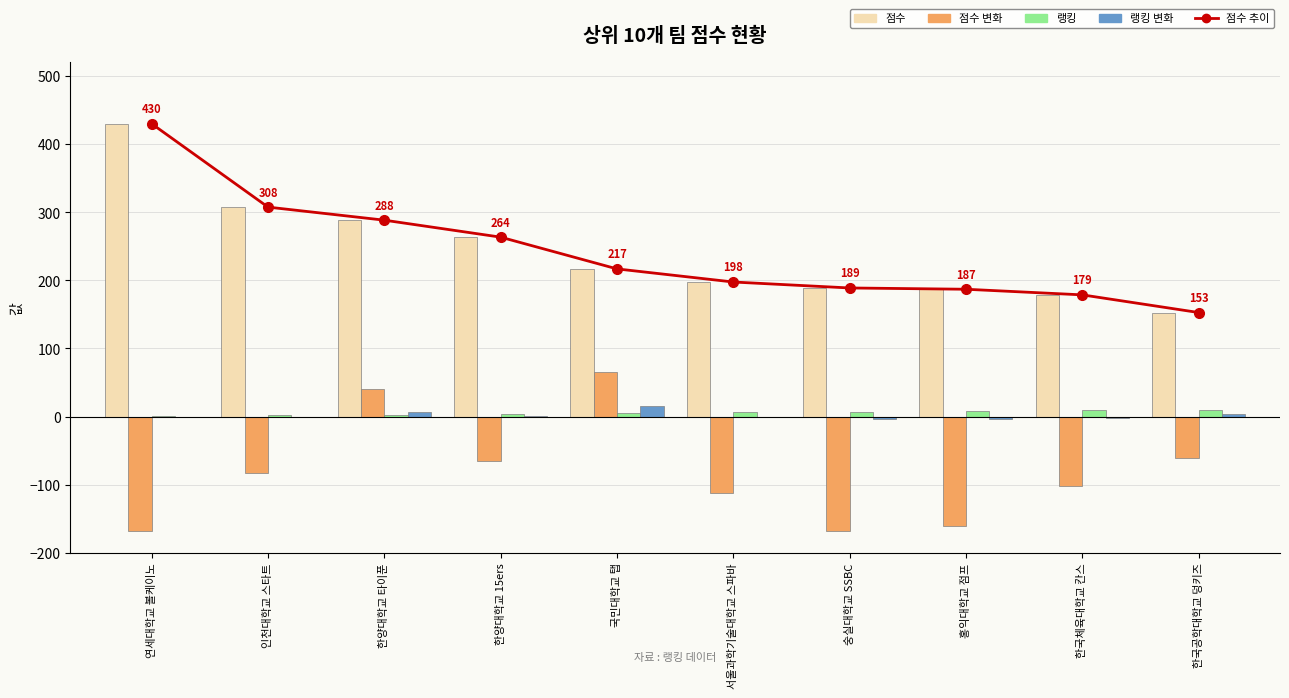

Where does the 점수 변화 series first go above -82?

한양대학교 타이푼